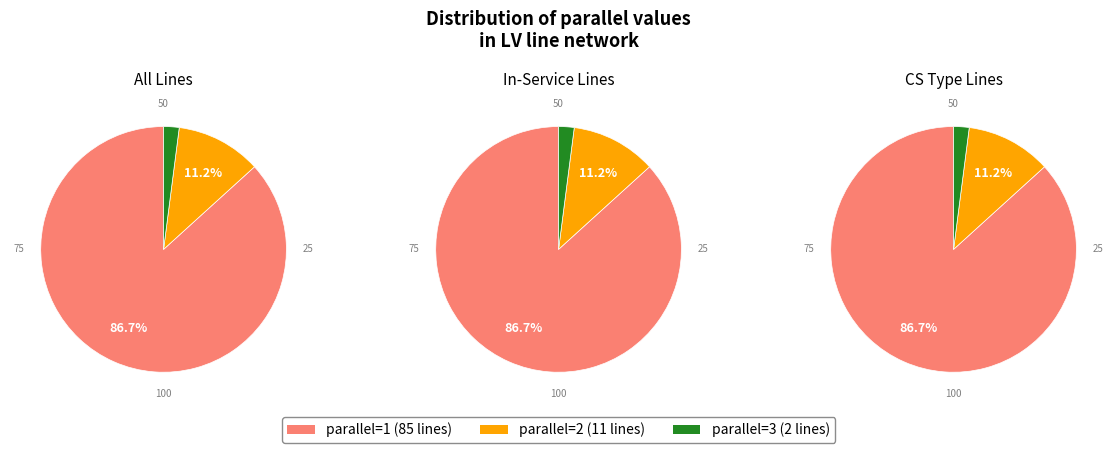

Which has a higher value, 3 or 2?

2